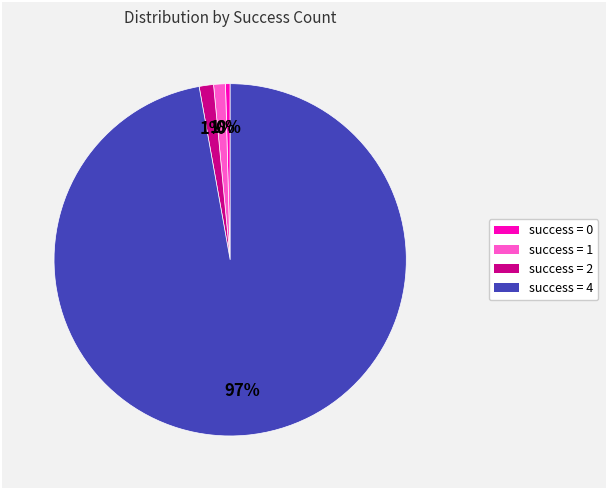

Does any single category account for the majority?

Yes